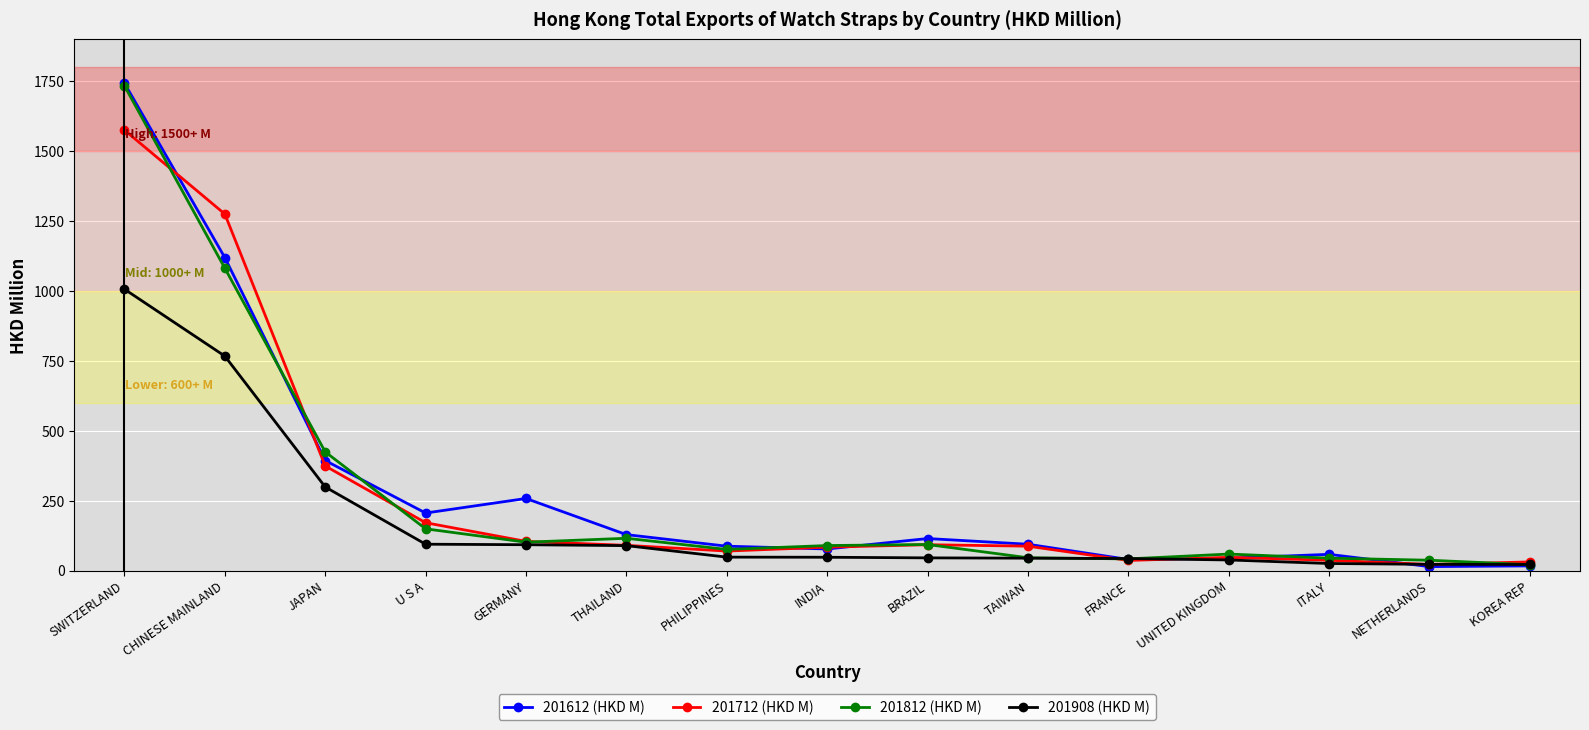

What is the total value across all series at ITALY?

164.0